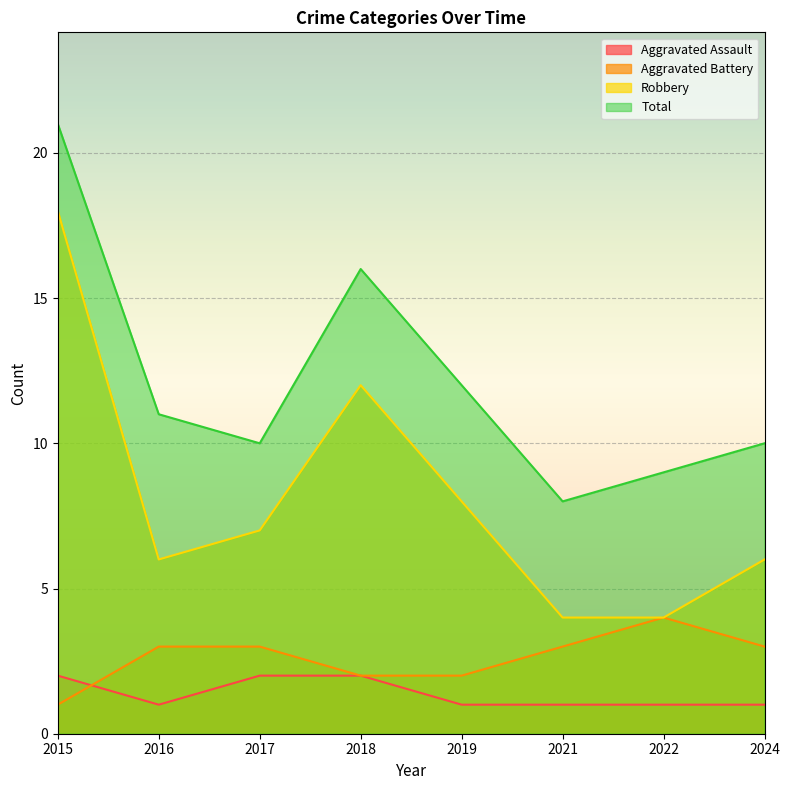

Is it true that Aggravated Assault equals 2 at 2018?

True